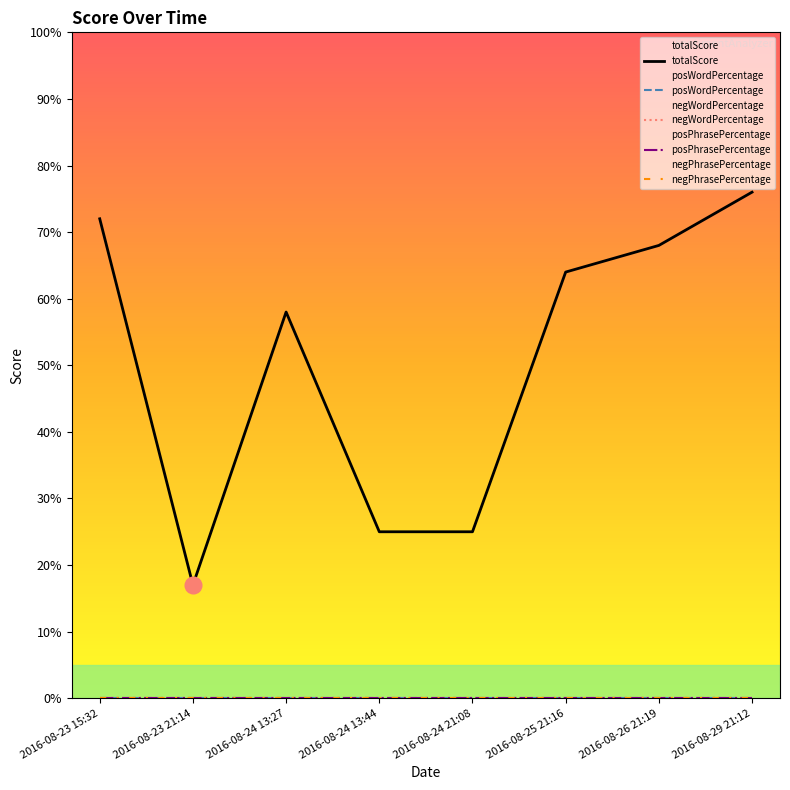

Between 2016-08-25 21:16 and 2016-08-29 21:12, which series saw the biggest shift?

totalScore